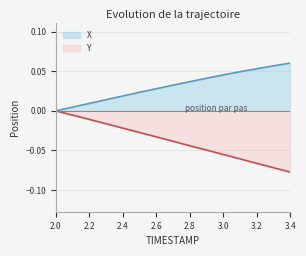

Which category has the lowest value across all series?

3.4